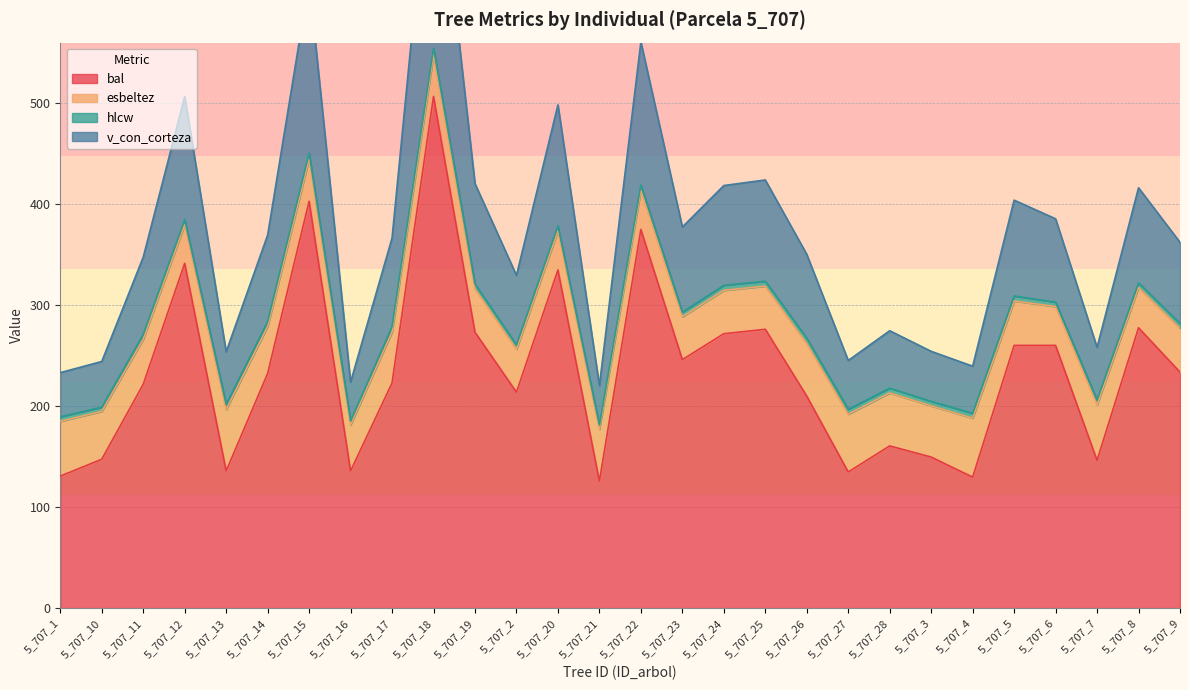

At which category does the chart reach its minimum across all series?

5_707_21